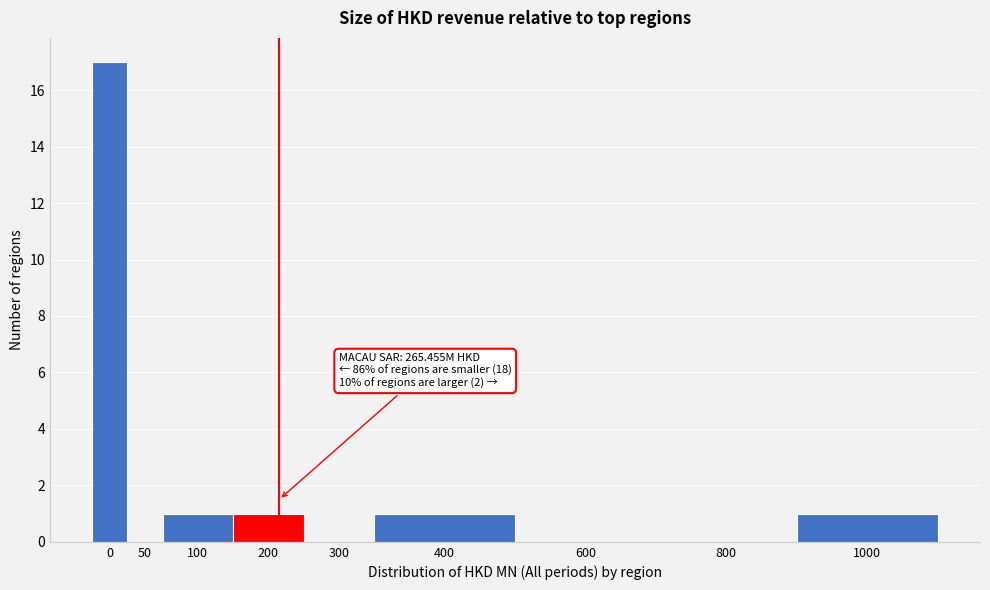

Reading right to left, what are all the values shown in this chart?

1000=1	800=0	600=0	400=1	300=0	200=1	100=1	50=0	0=17